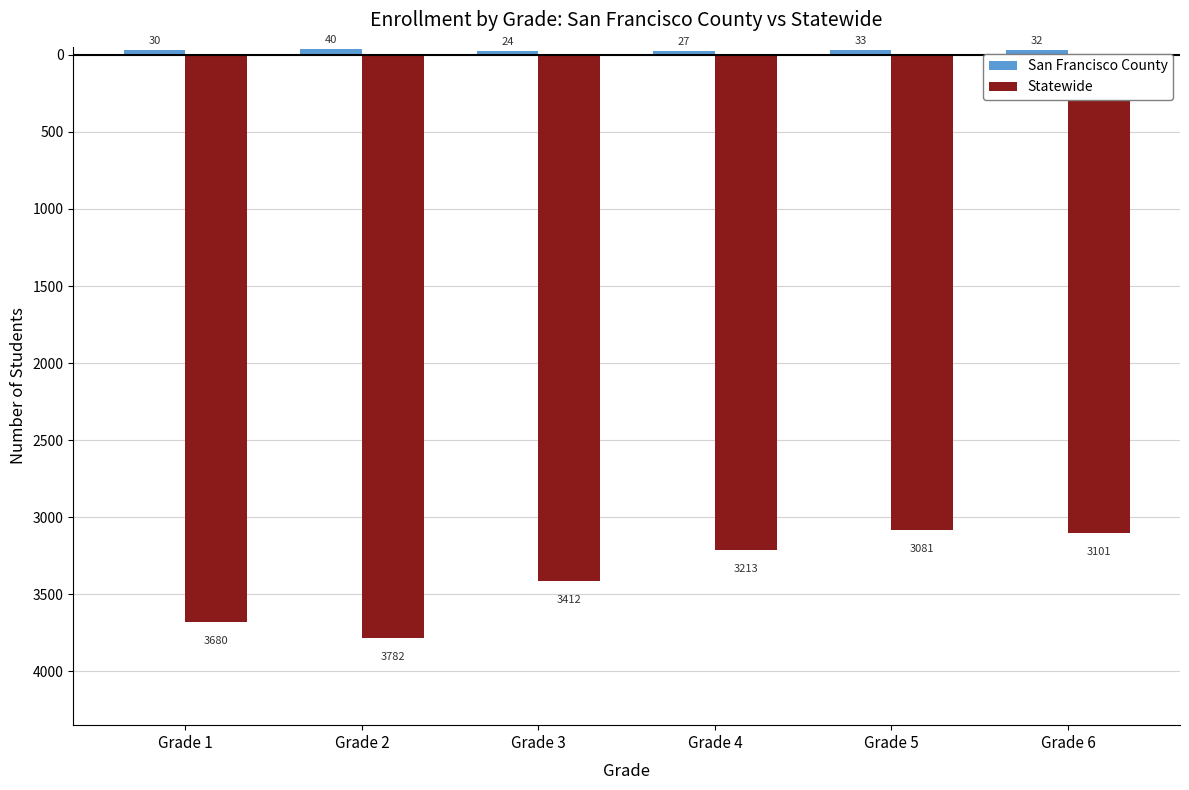

What is the difference between the maximum and second lowest values in the San Francisco County series?

13